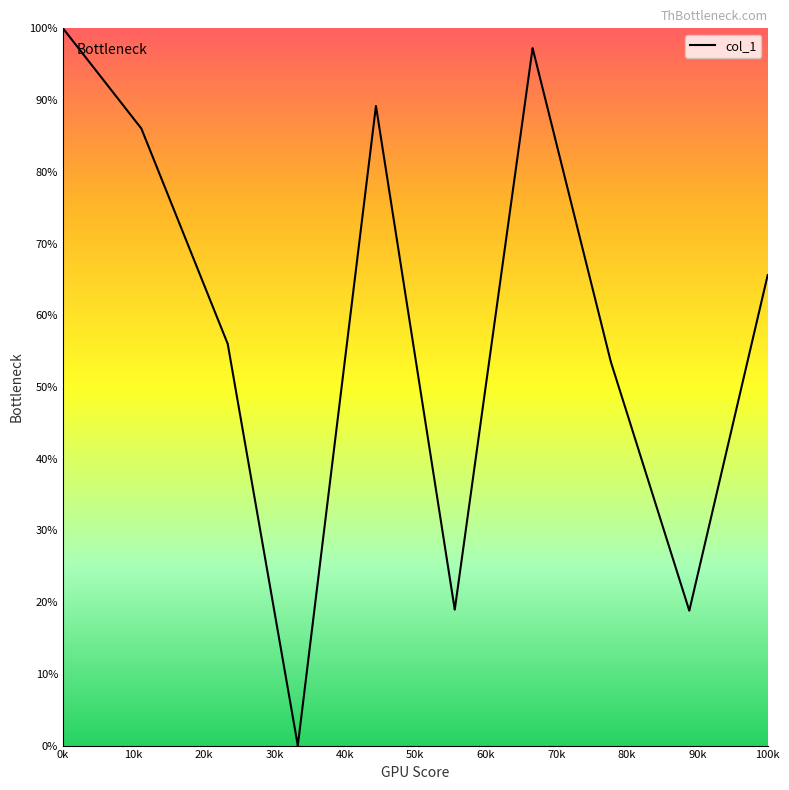

What is the maximum value shown in the chart?

100.0